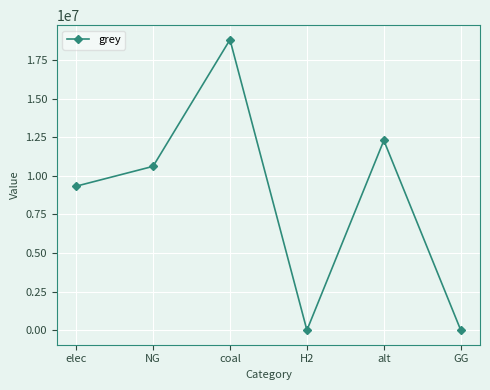

What is the change in value from H2 to alt?

+12288253.3